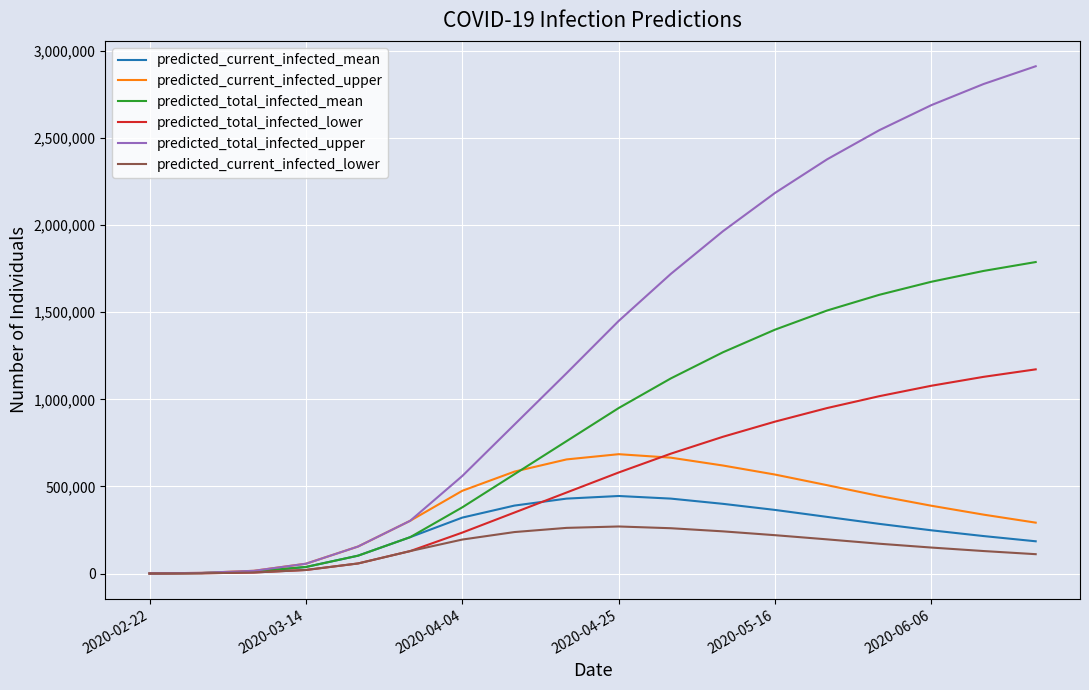

Which series has the largest total across all categories?

predicted_total_infected_upper